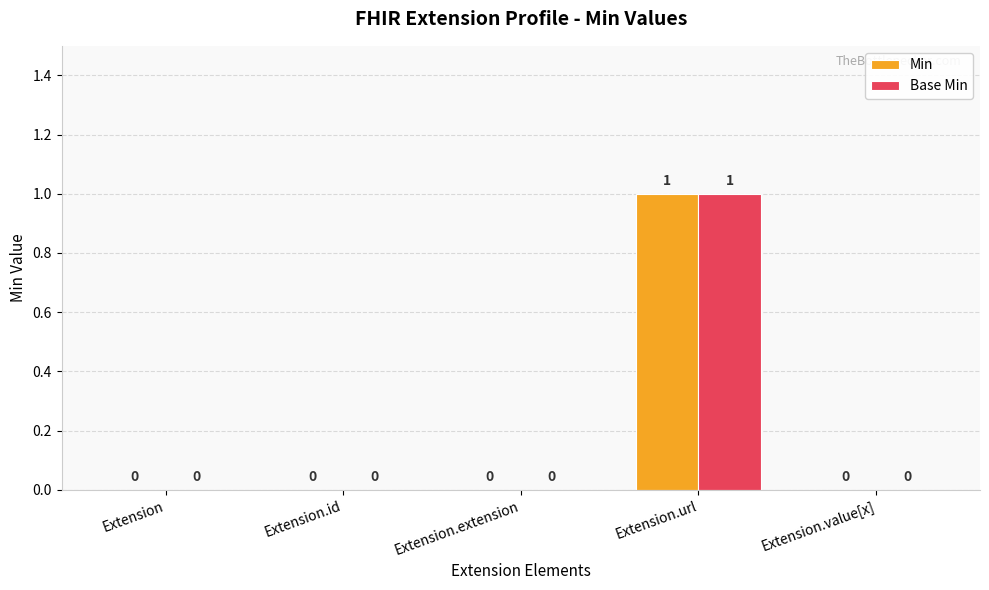

Is it true that Min equals 0 at Extension.id?

True